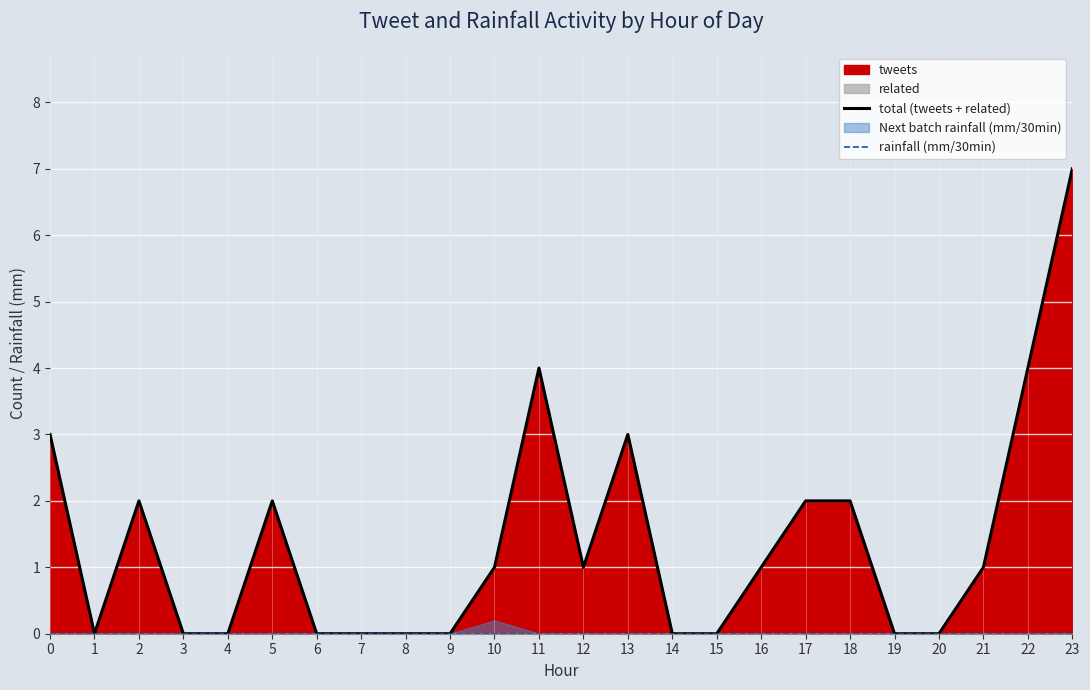

Reading left to right, what are all the values shown in this chart?

total (tweets + related): 3	0	2	0	0	2	0	0	0	0	1	4	1	3	0	0	1	2	2	0	0	1	4	7
rainfall (mm/30min): 0	0	0	0	0	0	0	0	0	0	0	0	0	0	0	0	0	0	0	0	0	0	0	0